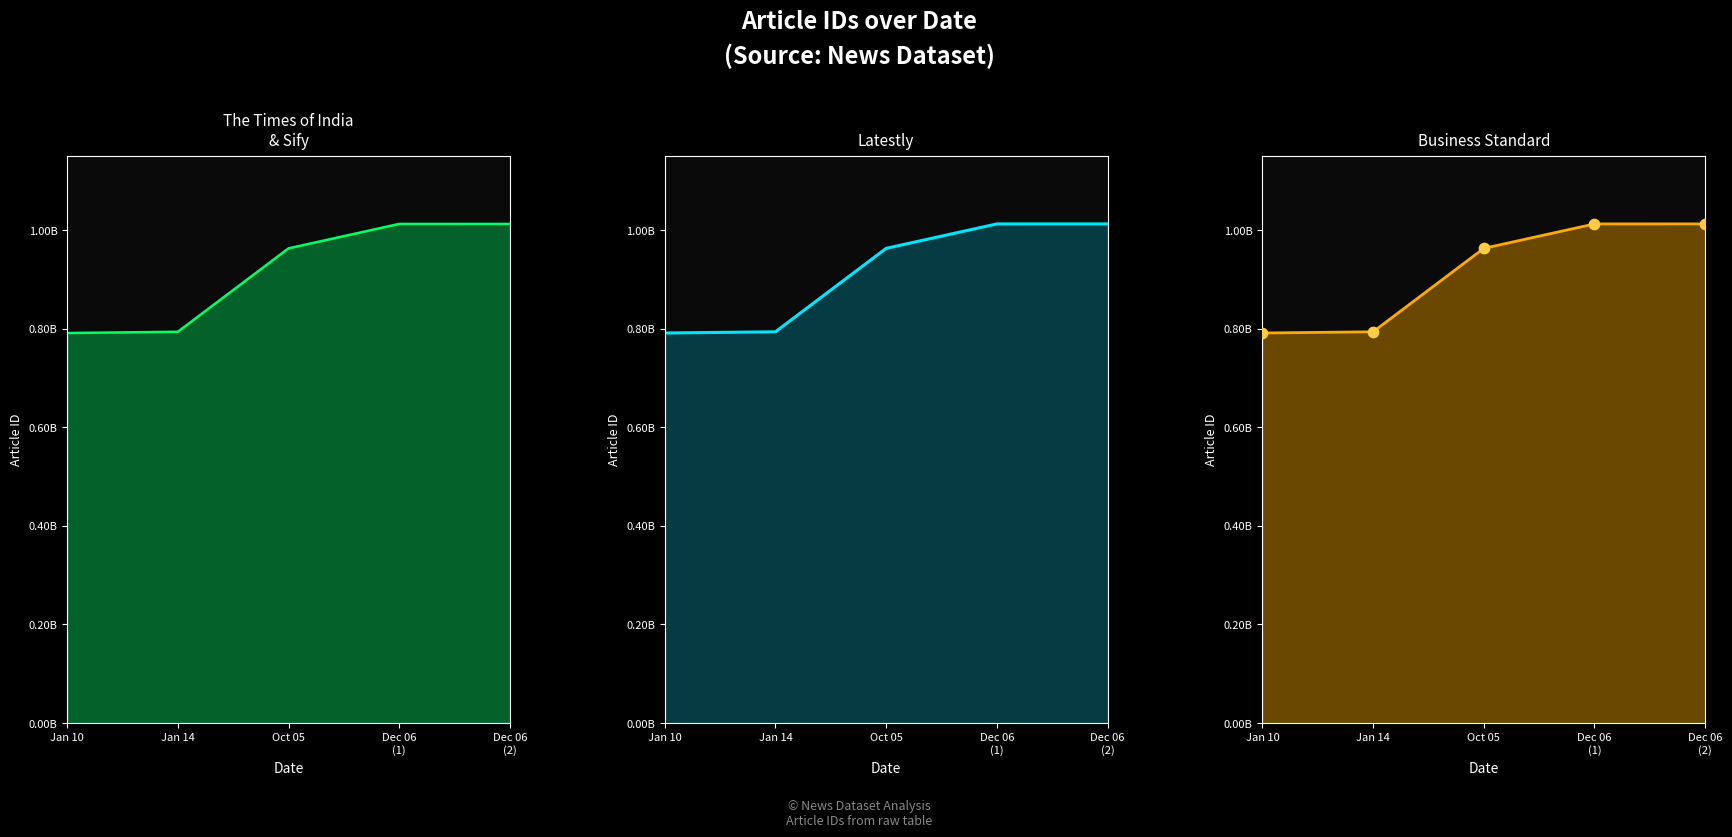

What is the total value across all series at Oct 05?

3850675372